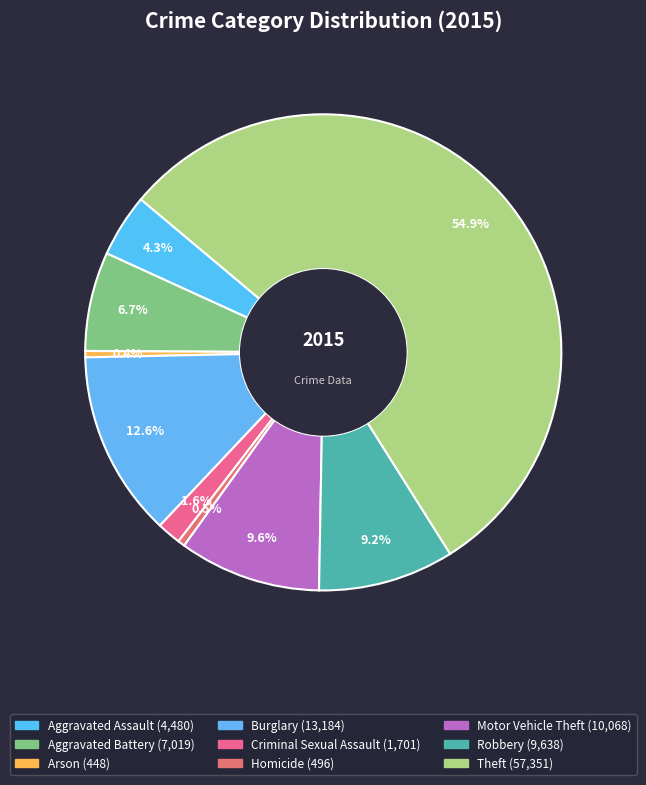

How many segments does this pie chart have?

9